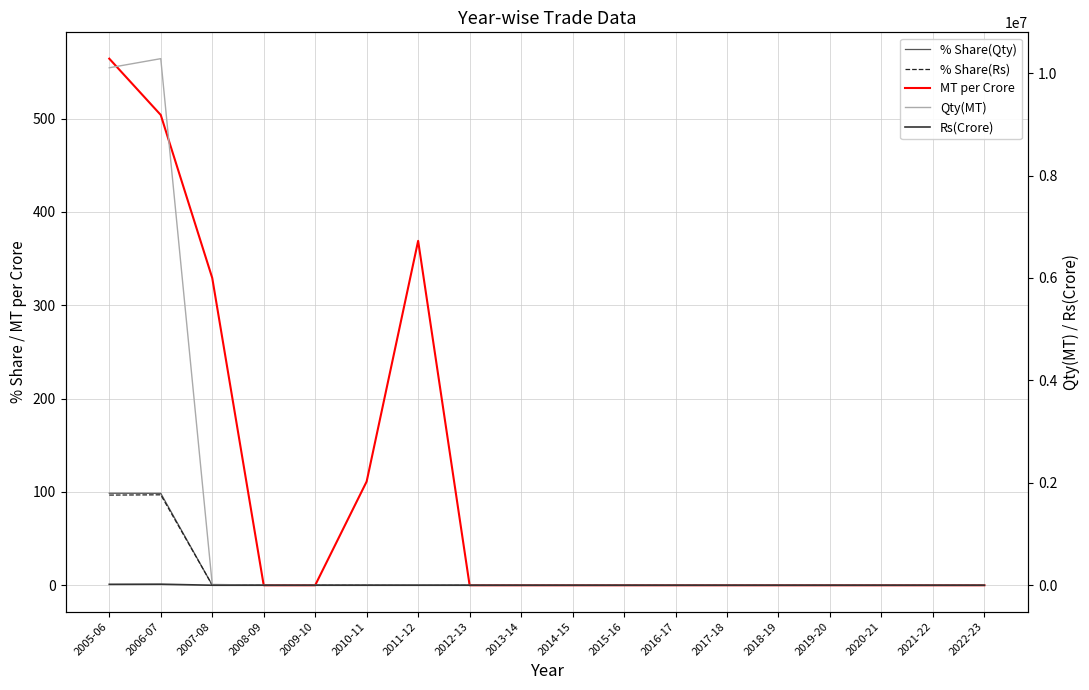

True or false: % Share(Rs) and Rs(Crore) intersect in this chart.

False